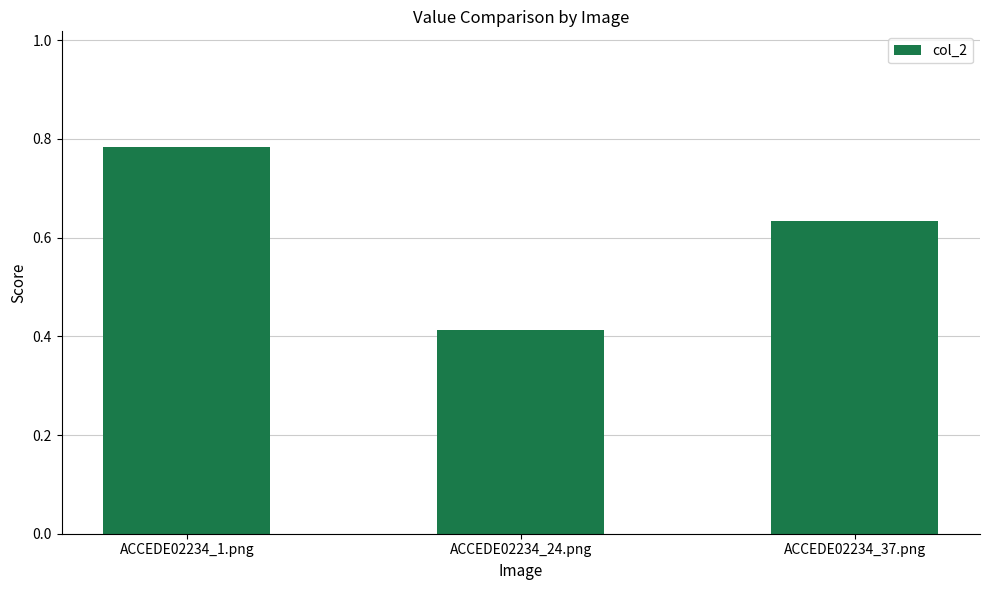

What is the label of the 3rd bar from the right?

ACCEDE02234_1.png